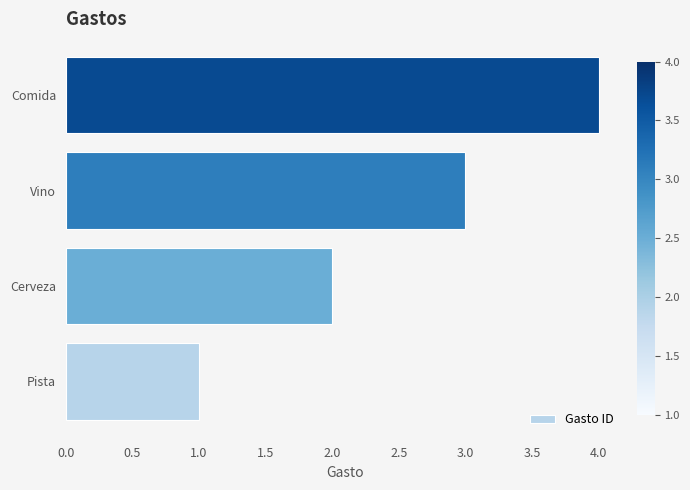

How many bars are there in total?

4